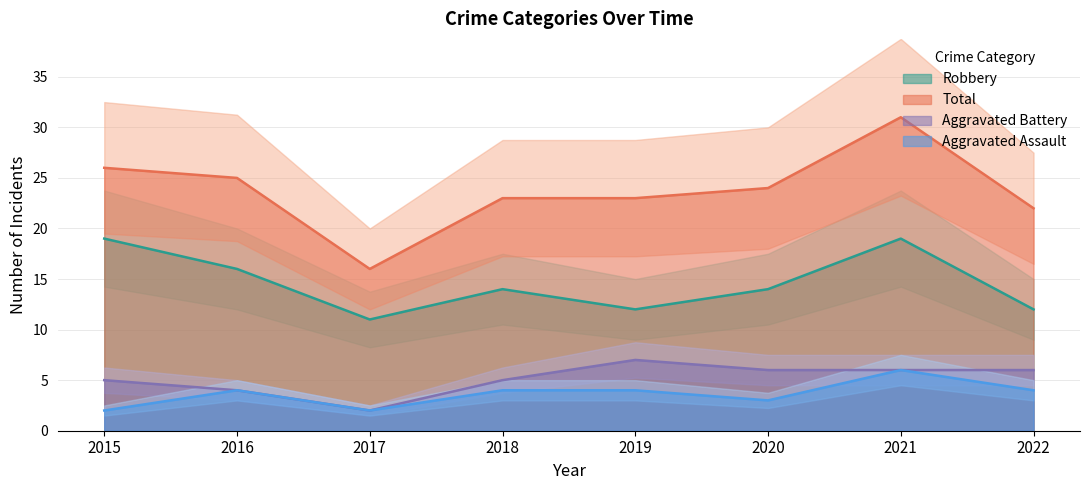

List the labels in order of Total value, smallest first.

2017, 2022, 2018, 2019, 2020, 2016, 2015, 2021